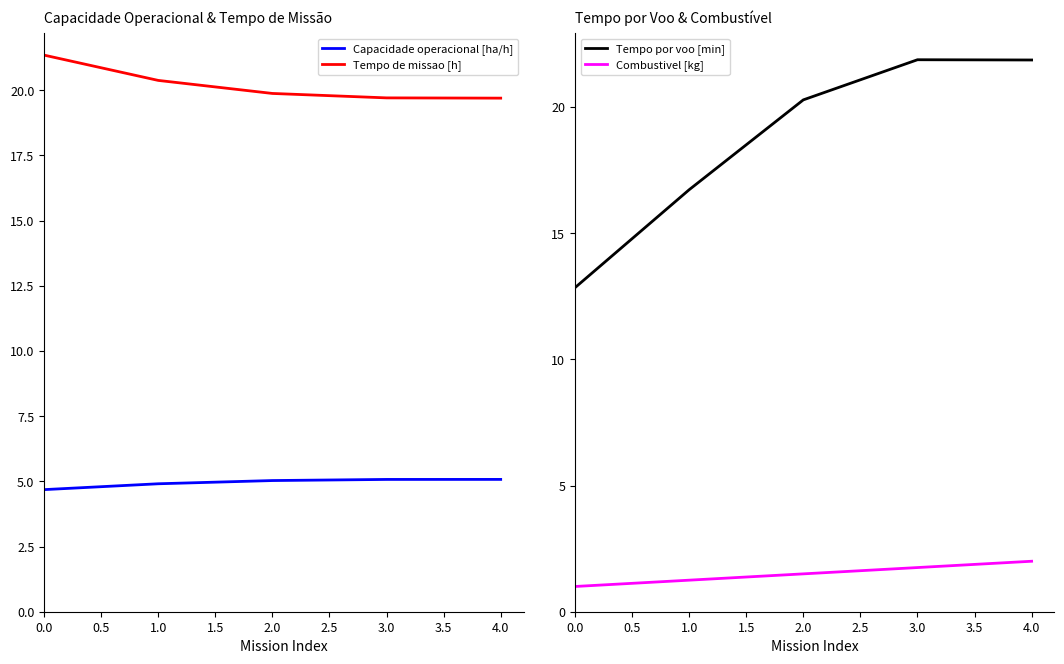

True or false: Combustivel [kg] has a value of 1.8 at 3.0.

True